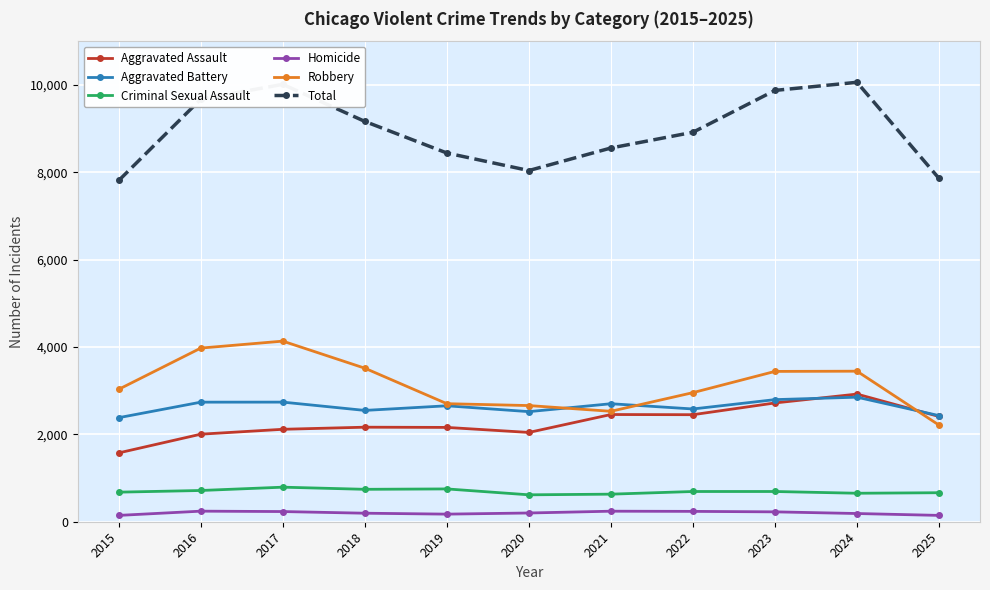

True or false: Criminal Sexual Assault has more than 1 points higher than both neighbors.

True